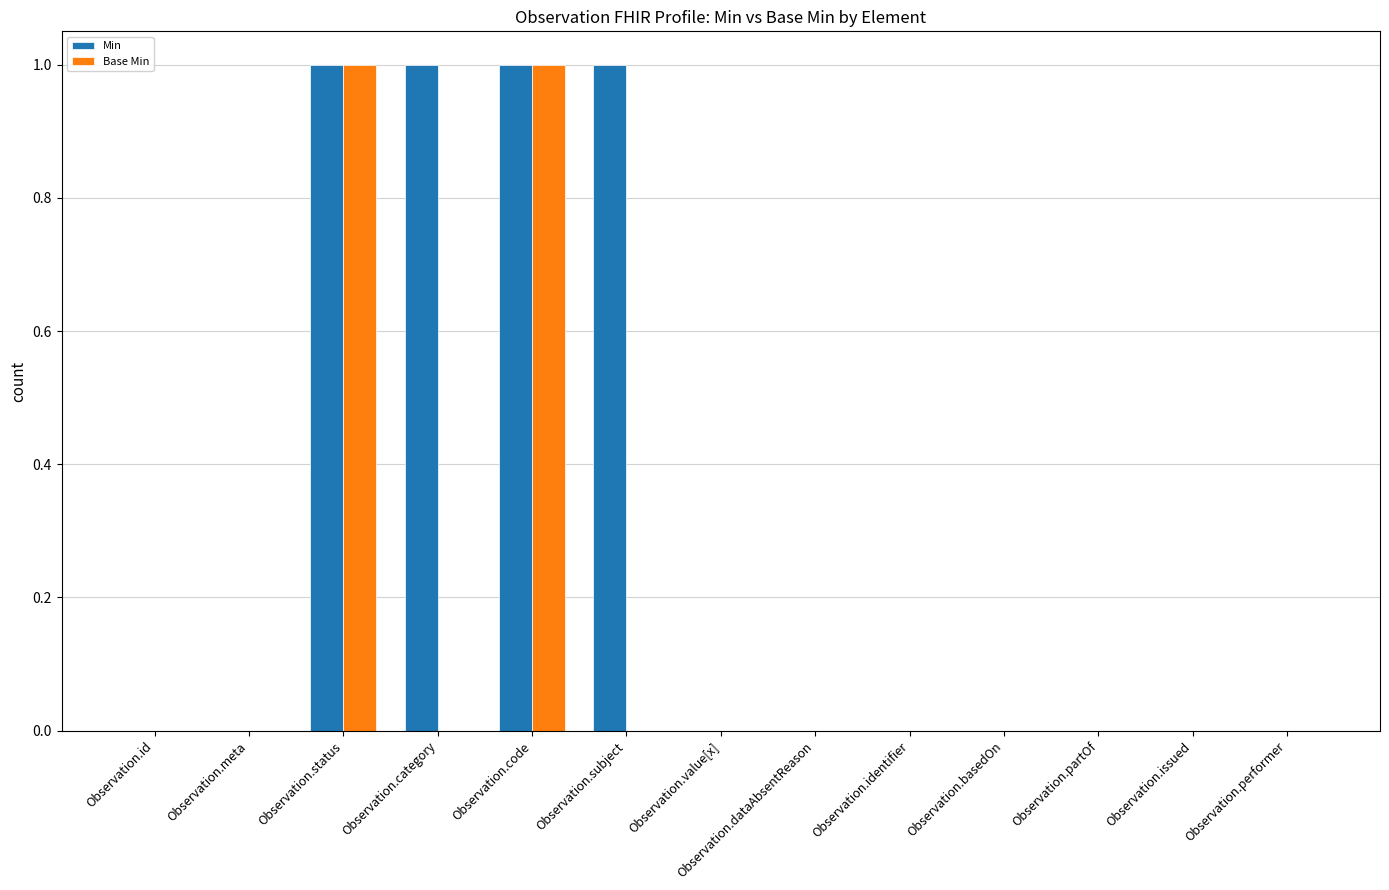

Which series has the largest total across all categories?

Min